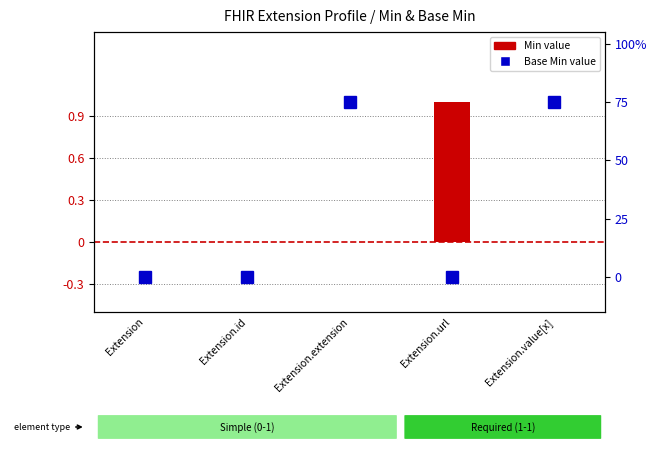

What position from the left is Extension.url?

4